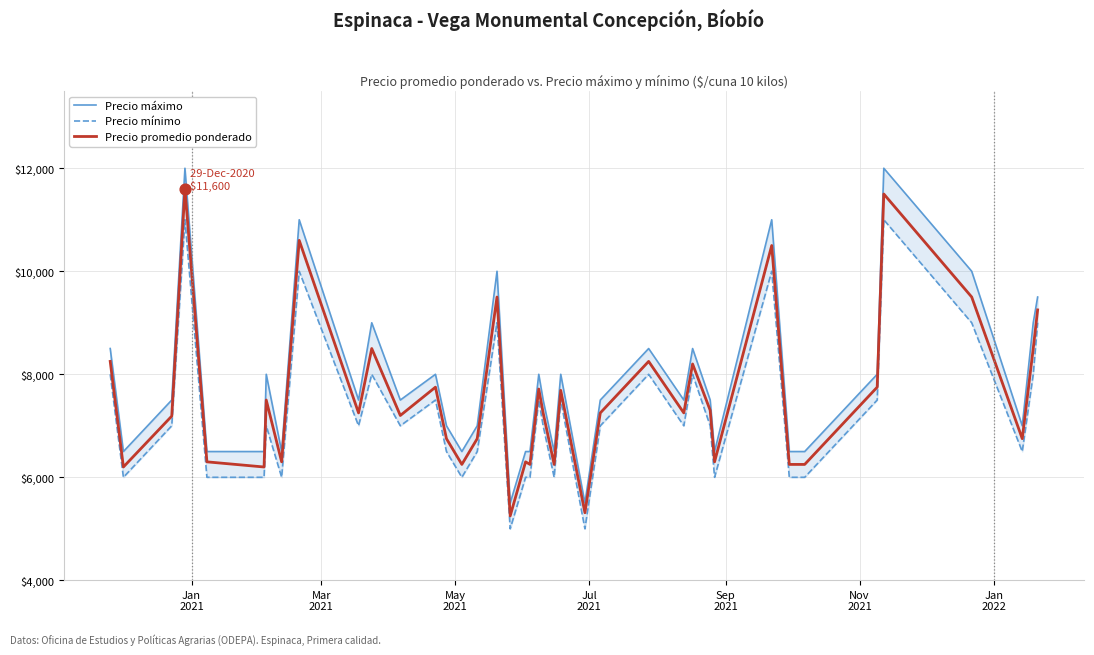

Which series reaches the maximum Y coordinate?

Precio máximo